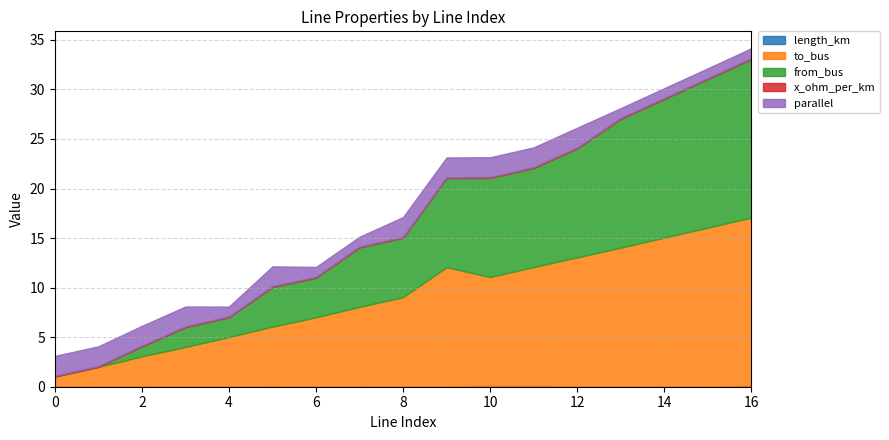

Count the number of categories in the chart.

17